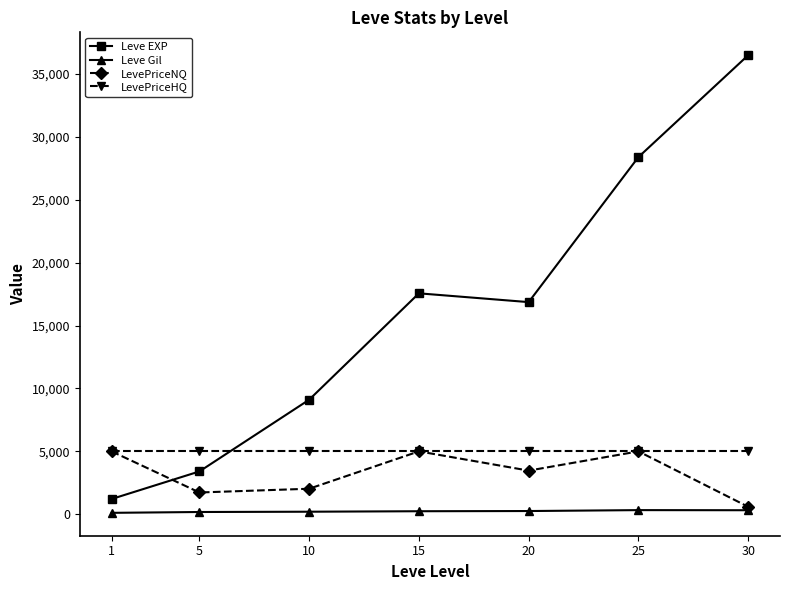

How many intersections are there between LevePriceNQ and Leve EXP?

1